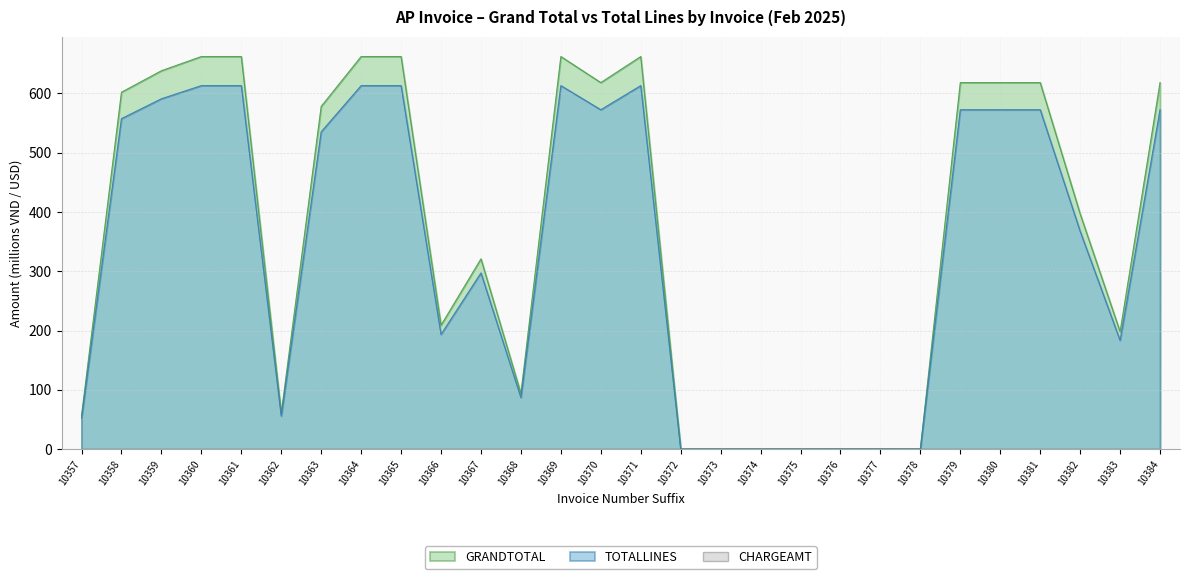

Which series has the largest range (max minus min)?

GRANDTOTAL